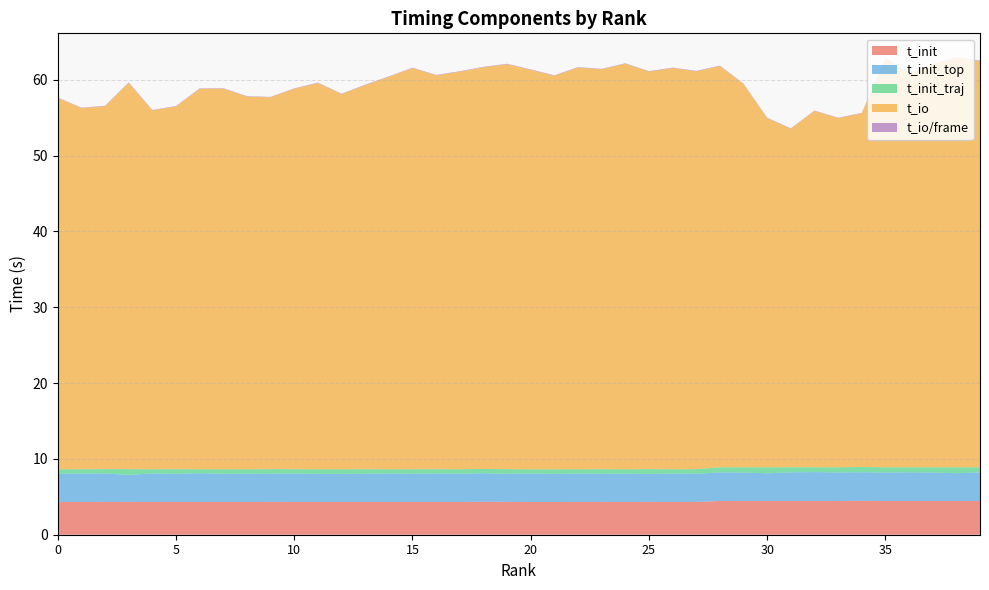

Reading left to right, list all the values displayed in this chart.

t_init: 0=4.3	1=4.3	2=4.3	3=4.3	4=4.3	5=4.3	6=4.3	7=4.3	8=4.3	9=4.3	10=4.3	11=4.3	12=4.3	13=4.3	14=4.3	15=4.3	16=4.3	17=4.3	18=4.3	19=4.3	20=4.3	21=4.3	22=4.3	23=4.3	24=4.3	25=4.3	26=4.3	27=4.3	28=4.4	29=4.5	30=4.5	31=4.5	32=4.5	33=4.5	34=4.5	35=4.4	36=4.5	37=4.4	38=4.5	39=4.5
t_init_top: 0=3.7	1=3.7	2=3.8	3=3.6	4=3.8	5=3.7	6=3.8	7=3.7	8=3.7	9=3.7	10=3.7	11=3.7	12=3.7	13=3.7	14=3.8	15=3.7	16=3.8	17=3.7	18=3.8	19=3.7	20=3.8	21=3.7	22=3.7	23=3.7	24=3.7	25=3.7	26=3.7	27=3.7	28=3.8	29=3.7	30=3.7	31=3.8	32=3.8	33=3.8	34=3.8	35=3.7	36=3.8	37=3.8	38=3.7	39=3.8
t_init_traj: 0=0.6	1=0.6	2=0.6	3=0.8	4=0.6	5=0.6	6=0.5	7=0.6	8=0.6	9=0.6	10=0.6	11=0.6	12=0.6	13=0.6	14=0.6	15=0.6	16=0.6	17=0.6	18=0.6	19=0.6	20=0.6	21=0.6	22=0.6	23=0.6	24=0.6	25=0.6	26=0.6	27=0.6	28=0.7	29=0.7	30=0.8	31=0.7	32=0.6	33=0.7	34=0.7	35=0.7	36=0.7	37=0.7	38=0.8	39=0.7
t_io: 0=49.0	1=47.6	2=47.9	3=51.0	4=47.3	5=47.8	6=50.2	7=50.2	8=49.2	9=49.0	10=50.2	11=50.9	12=49.5	13=50.7	14=51.8	15=52.9	16=51.9	17=52.4	18=53.0	19=53.4	20=52.7	21=51.9	22=53.0	23=52.7	24=53.5	25=52.4	26=52.9	27=52.5	28=52.9	29=50.5	30=46.1	31=44.6	32=47.0	33=46.1	34=46.6	35=53.9	36=51.9	37=53.1	38=54.0	39=53.6
t_io_per_frame: 0=0.1	1=0.1	2=0.1	3=0.1	4=0.1	5=0.1	6=0.1	7=0.1	8=0.1	9=0.1	10=0.1	11=0.1	12=0.1	13=0.1	14=0.1	15=0.1	16=0.1	17=0.1	18=0.1	19=0.1	20=0.1	21=0.1	22=0.1	23=0.1	24=0.1	25=0.1	26=0.1	27=0.1	28=0.1	29=0.1	30=0.1	31=0.0	32=0.1	33=0.1	34=0.1	35=0.1	36=0.1	37=0.1	38=0.1	39=0.1